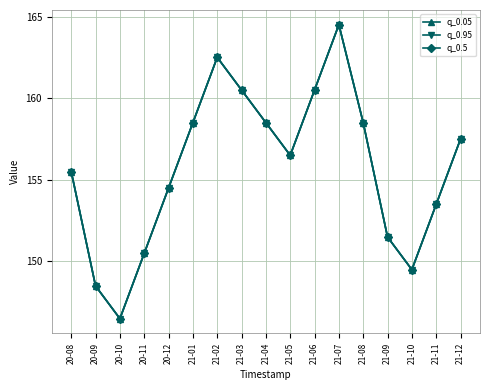

In q_0.95, how many points are higher than both neighbors (excluding endpoints)?

2